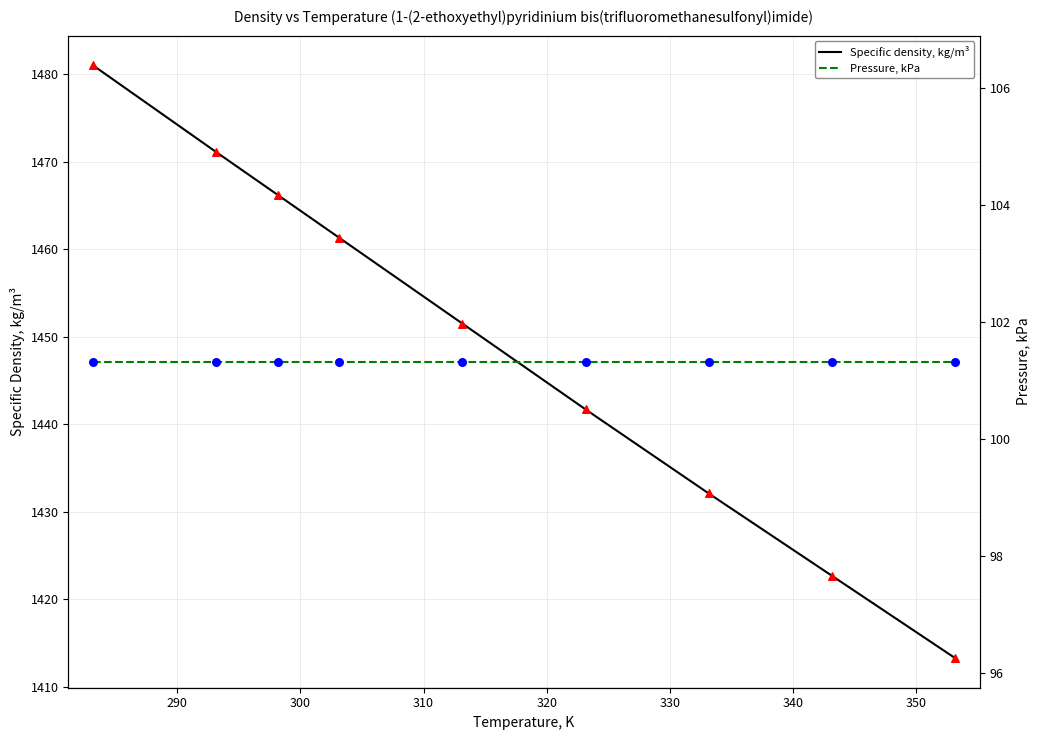

Which series reaches the maximum Y coordinate?

Specific density, kg/m³